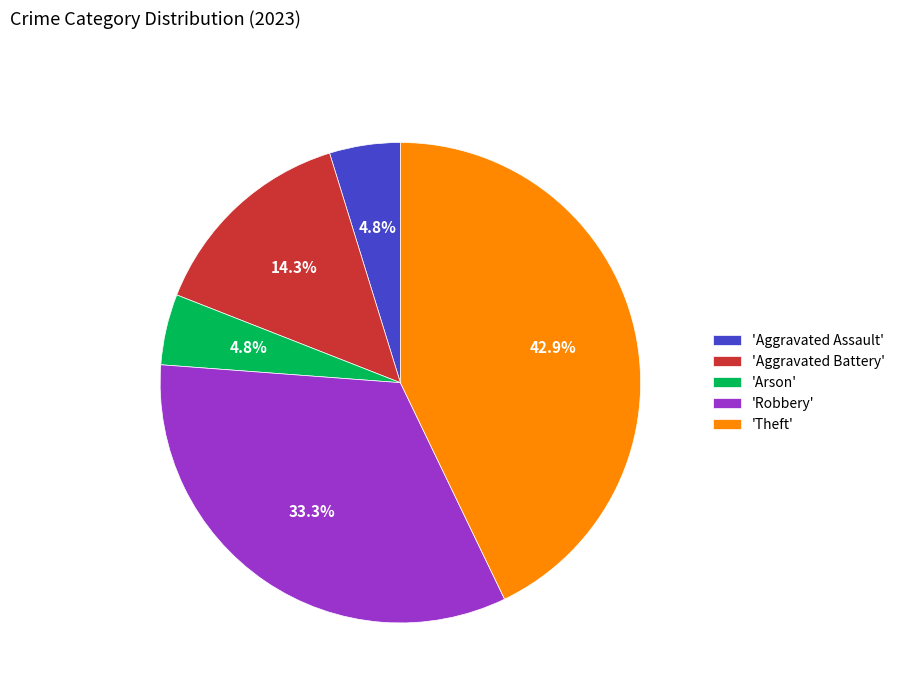

What is the ratio of the value at 'Aggravated Battery' to the value at 'Theft'?

0.3